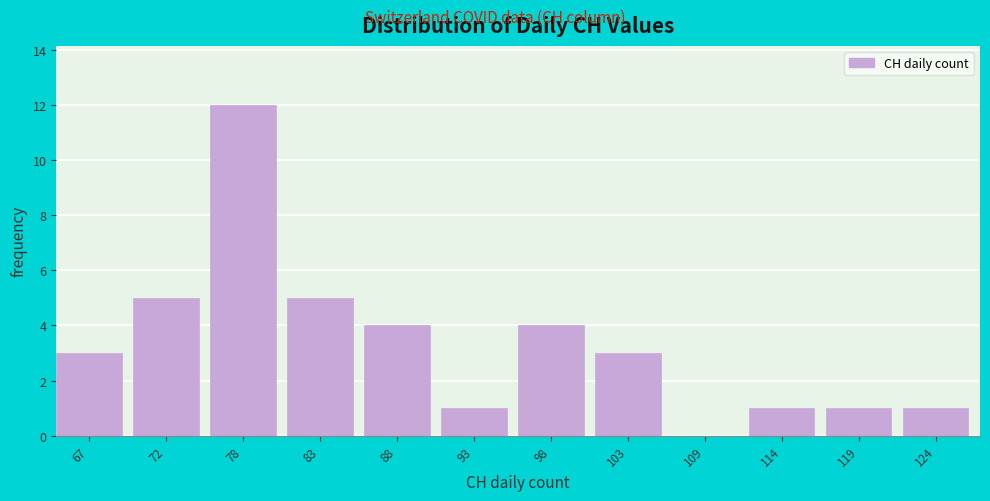

Which range on the x-axis has the tallest bar?

75 to 81